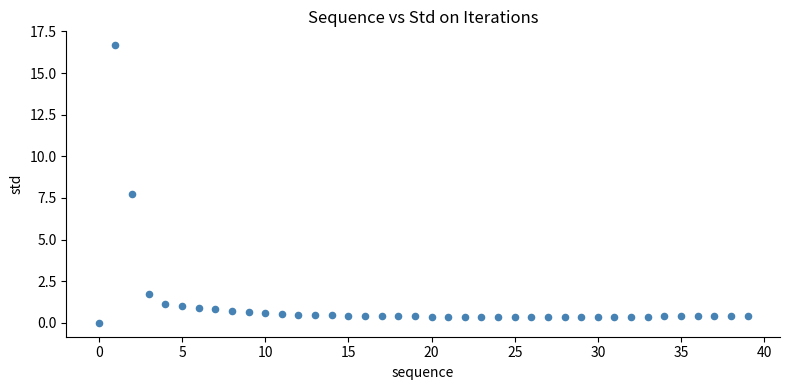

What Y value in the scatter plot is closest to 8?

7.7